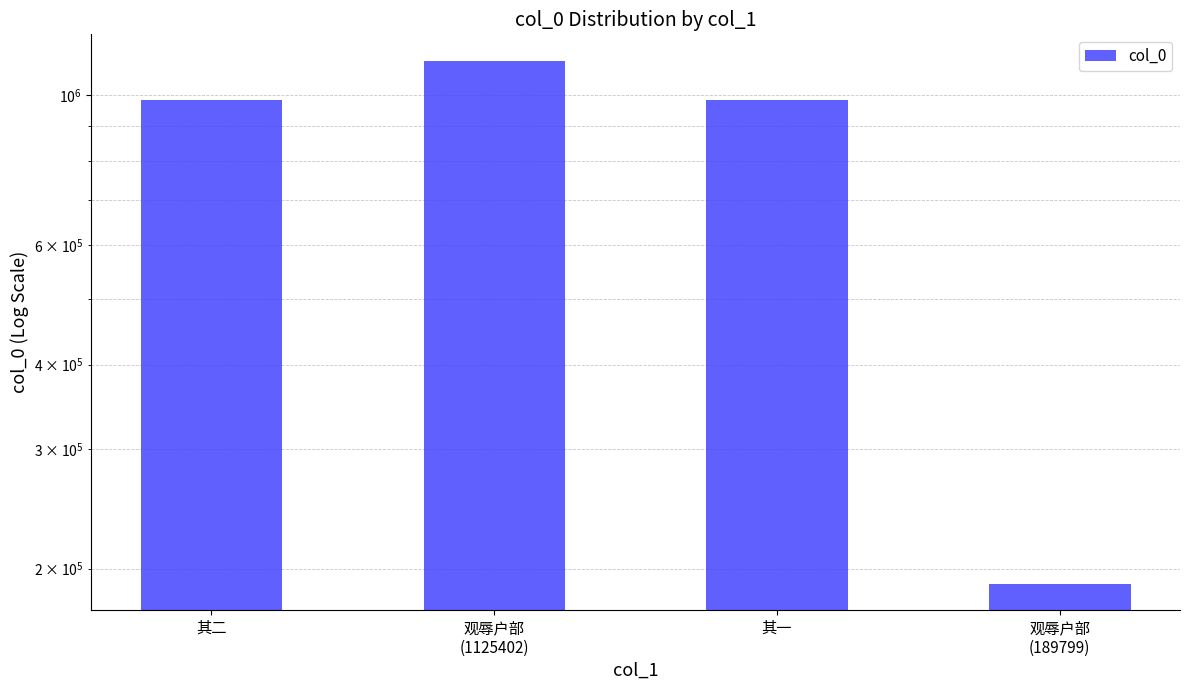

What is the greatest value displayed?

1125402